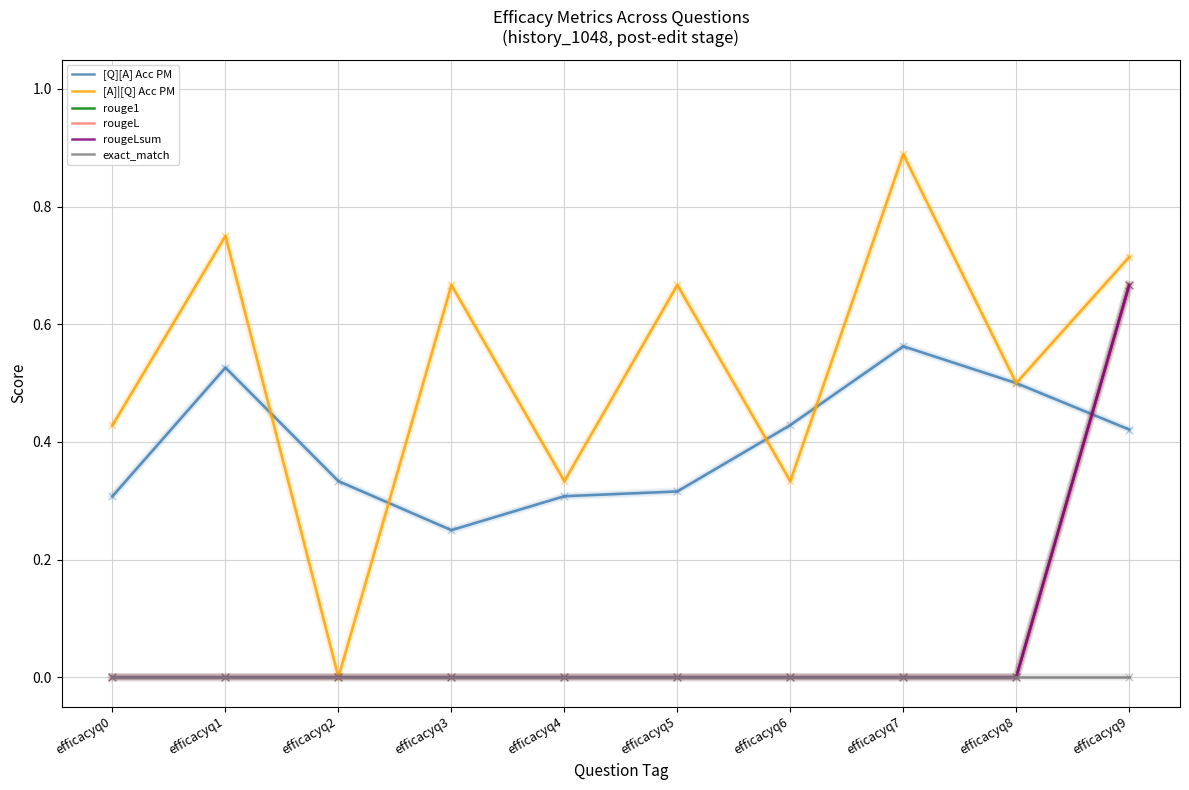

Does the chart have visible grid lines?

Yes